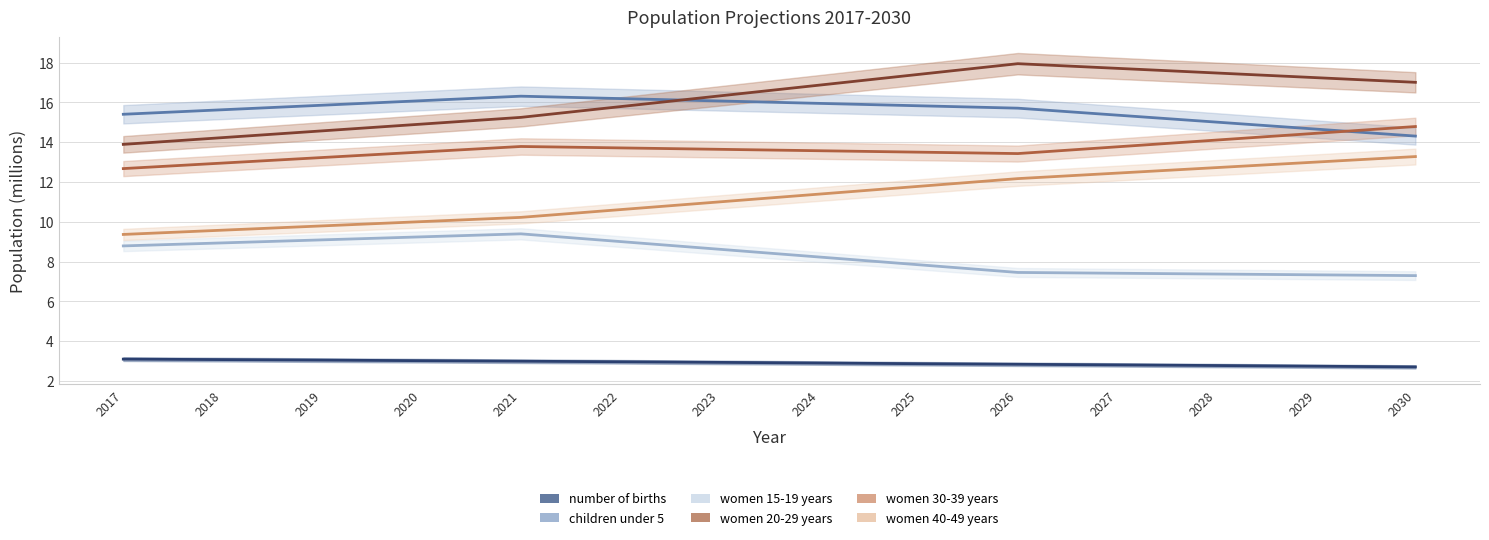

True or false: children under 5 and women 15-19 years cross at least once.

False